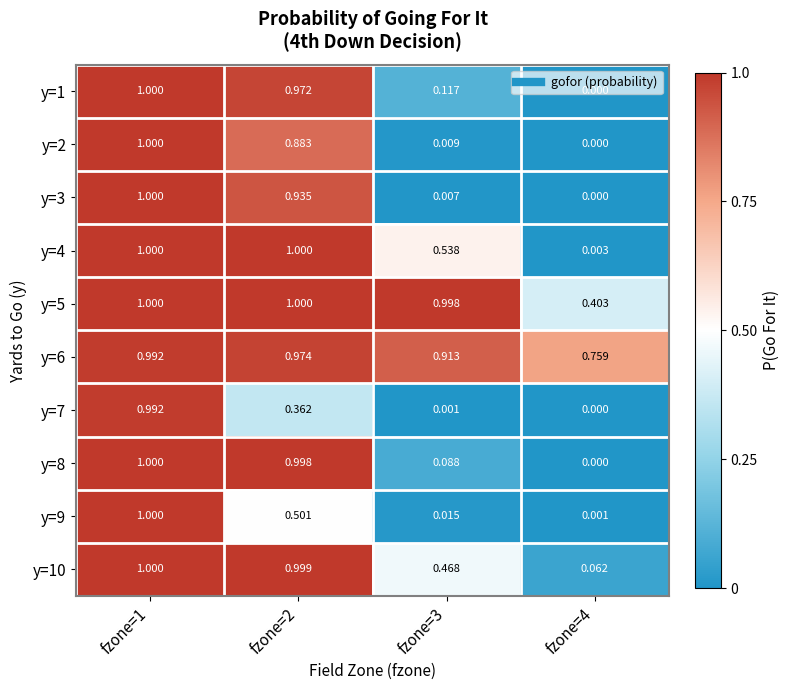

How many data points in y=5 are less than 1?

2